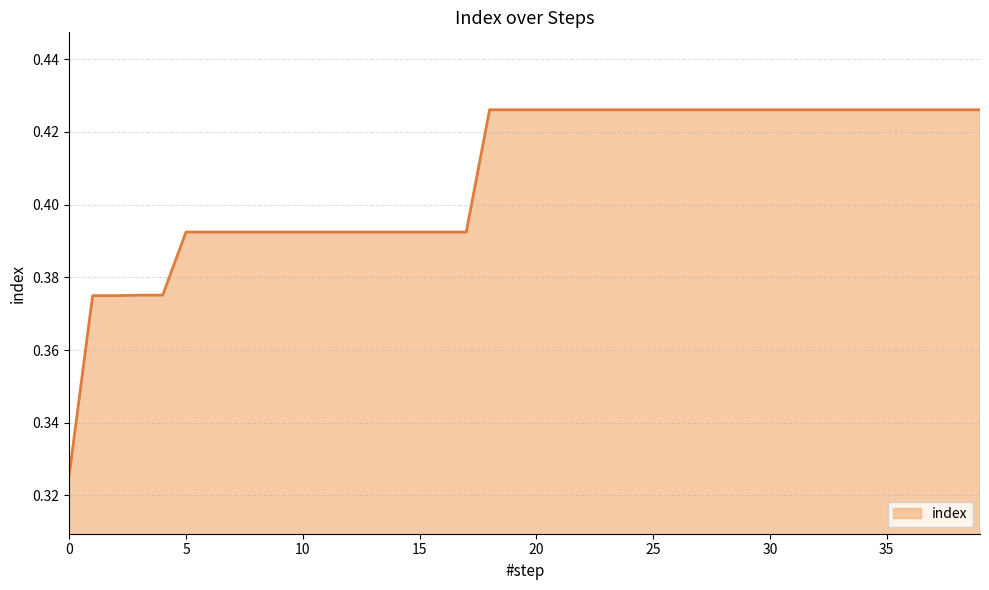

Reading right to left, transcribe all the data shown in this chart.

0.4	0.4	0.4	0.4	0.4	0.4	0.4	0.4	0.4	0.4	0.4	0.4	0.4	0.4	0.4	0.4	0.4	0.4	0.4	0.4	0.4	0.4	0.4	0.4	0.4	0.4	0.4	0.4	0.4	0.4	0.4	0.4	0.4	0.4	0.4	0.4	0.4	0.4	0.4	0.3